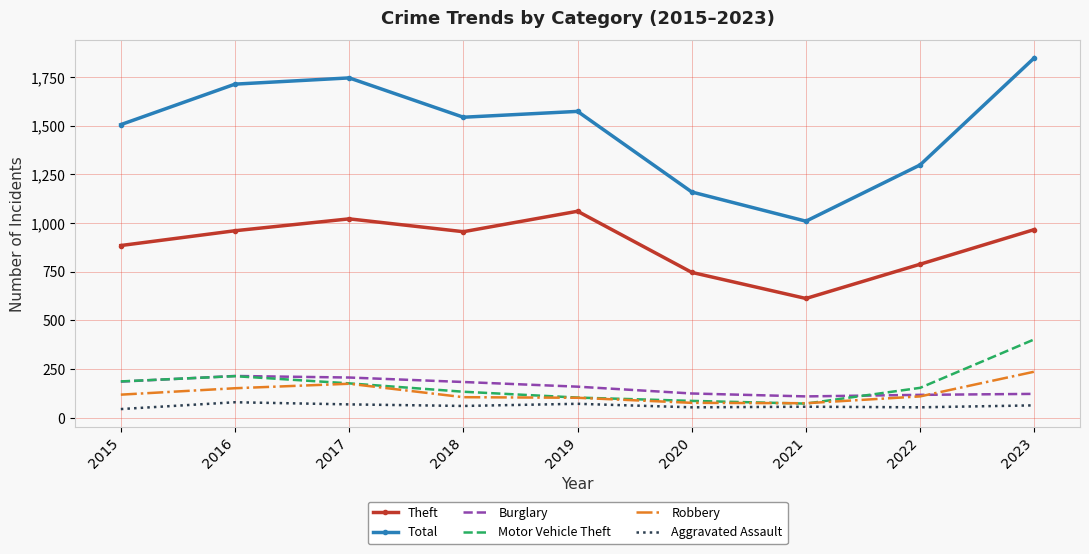

True or false: Theft and Robbery intersect in this chart.

False